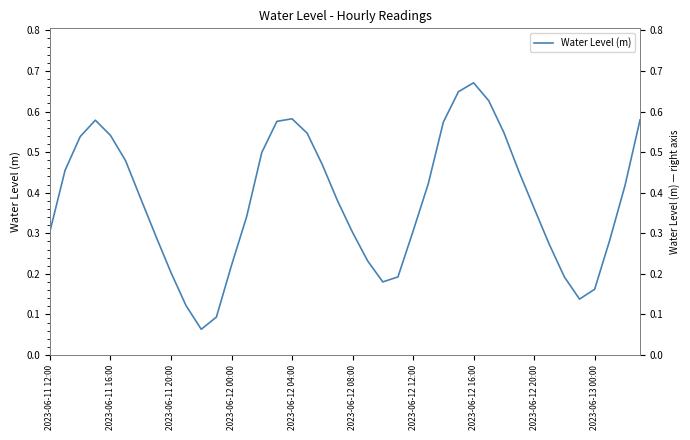

Does the chart display data point markers on the line(s)?

No